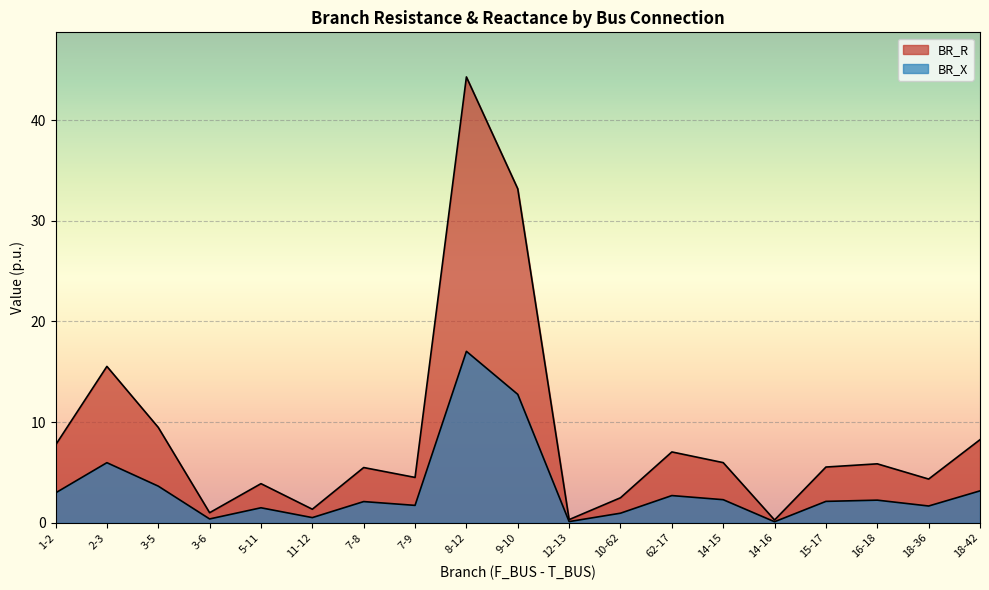

At which label is BR_R closest to 22?

2-3